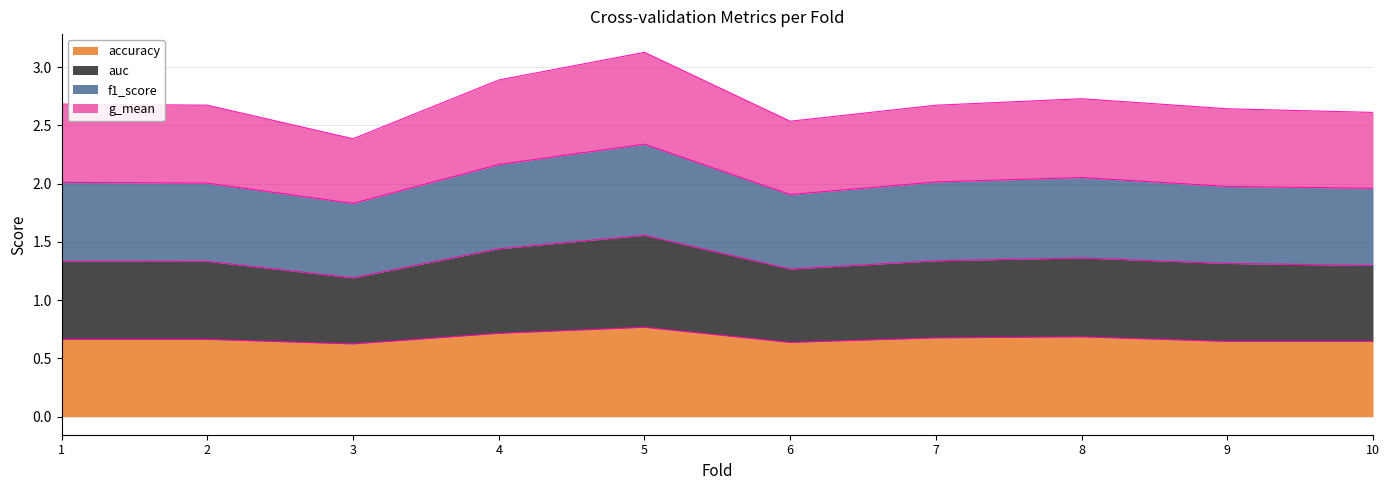

Rank the series at 2 from lowest to highest value.

accuracy, g_mean, f1_score, auc